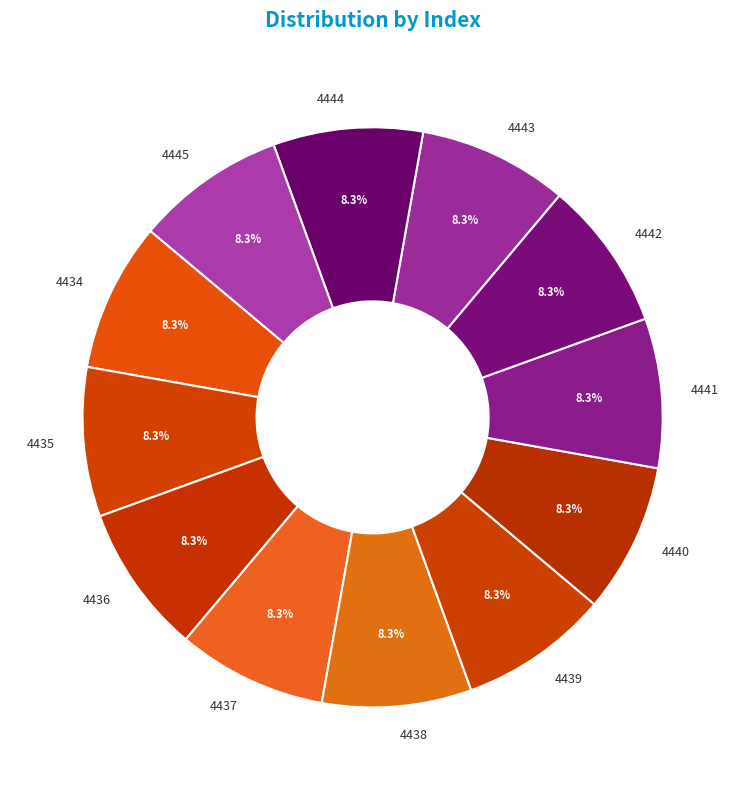

How many slices are in this pie chart?

12